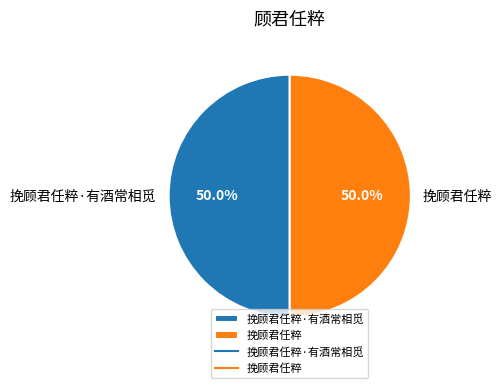

To the nearest percent, what percentage of the pie is 挽顾君任粹·有酒常相觅?

50%